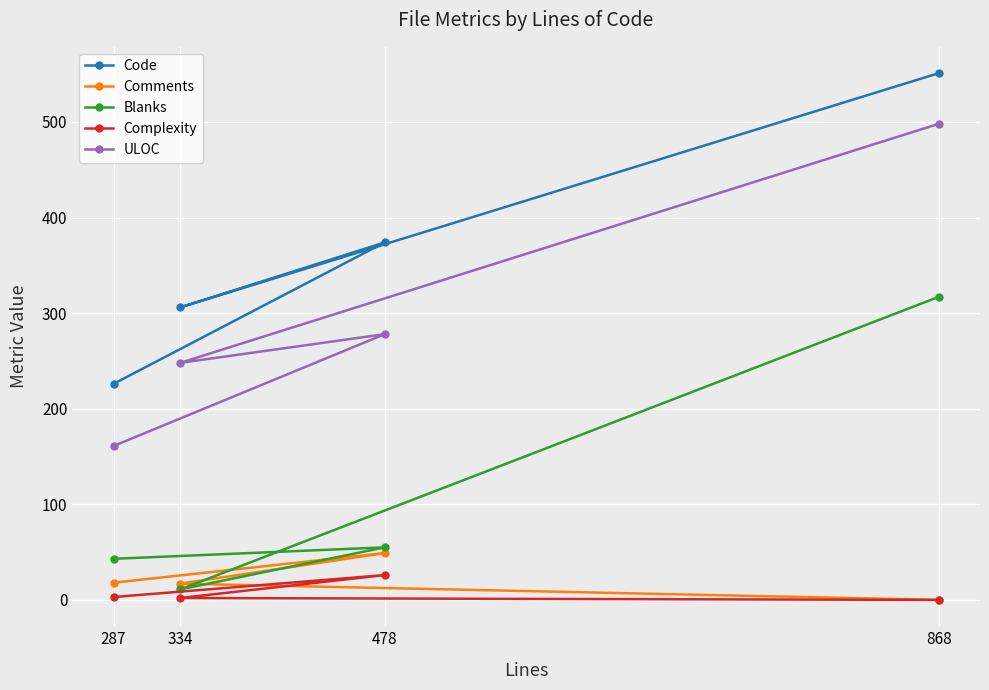

What is the label of the 1st point from the right?

868